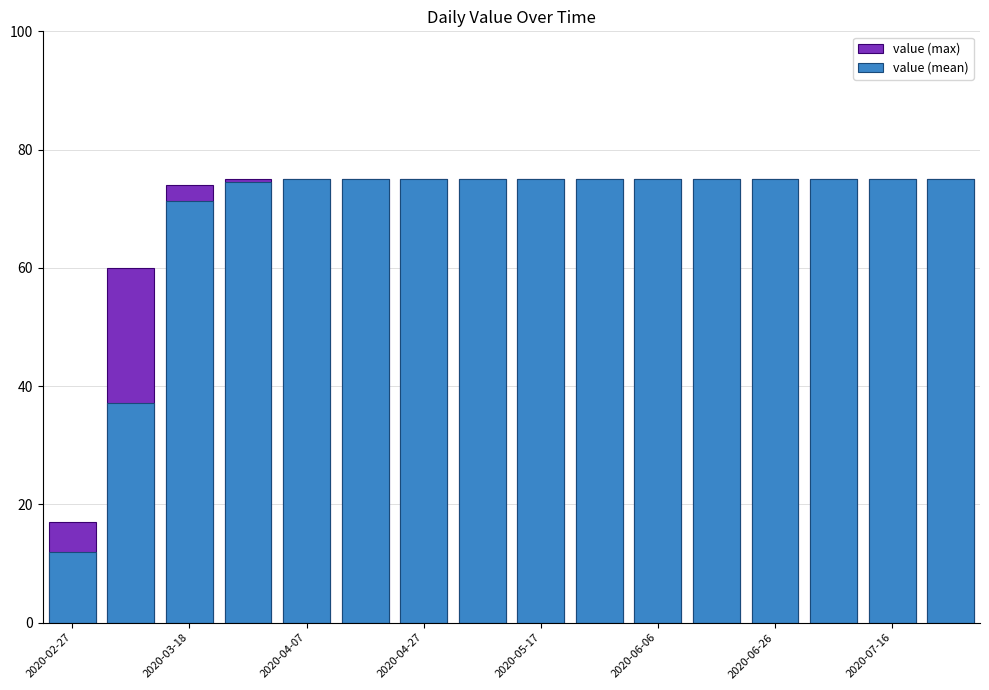

What is the difference between the maximum and second lowest values in the value (mean) series?

37.8